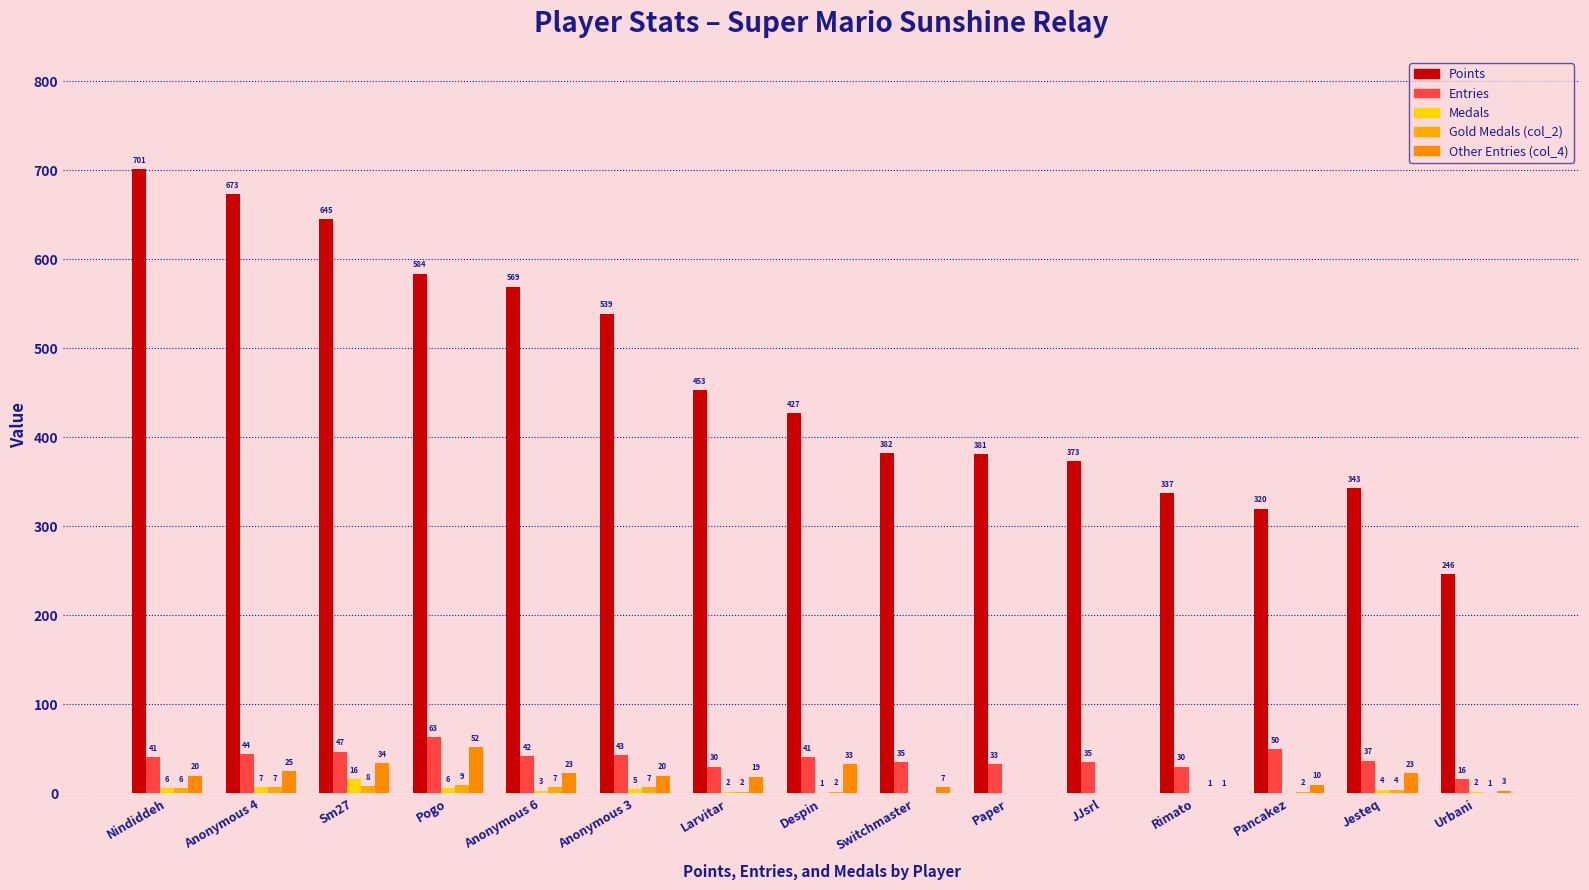

Reading left to right, what are all the values shown in this chart?

Points: 701	673	645	584	569	539	453	427	382	381	373	337	320	343	246
Entries: 41	44	47	63	42	43	30	41	35	33	35	30	50	37	16
Medals: 6	7	16	6	3	5	2	1	0	0	0	0	0	4	2
Gold Medals (col_2): 6	7	8	9	7	7	2	2	0	0	0	1	2	4	1
Other Entries (col_4): 20	25	34	52	23	20	19	33	7	0	0	1	10	23	3